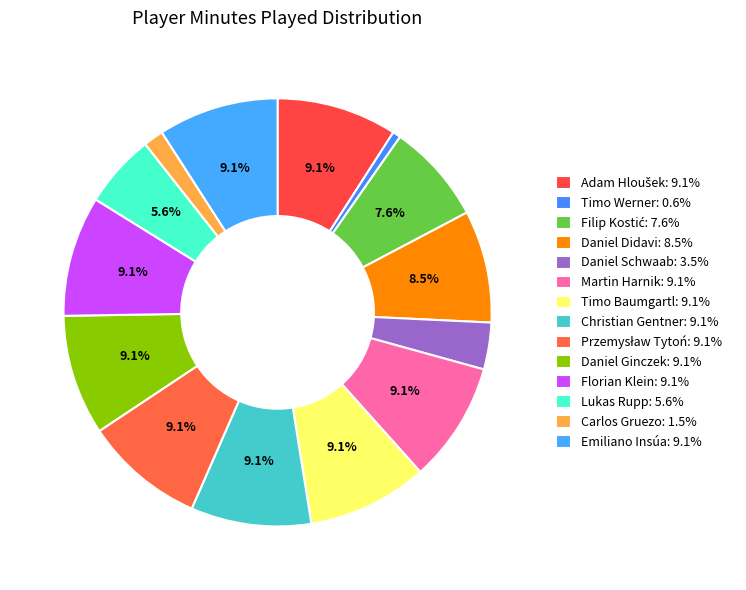

Count the number of slices in the pie.

14